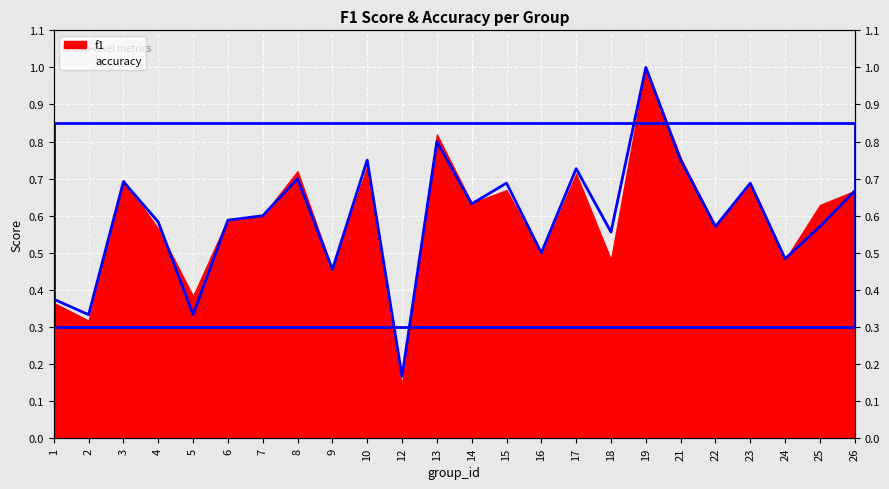

What is the difference between the second highest and minimum values?

0.6